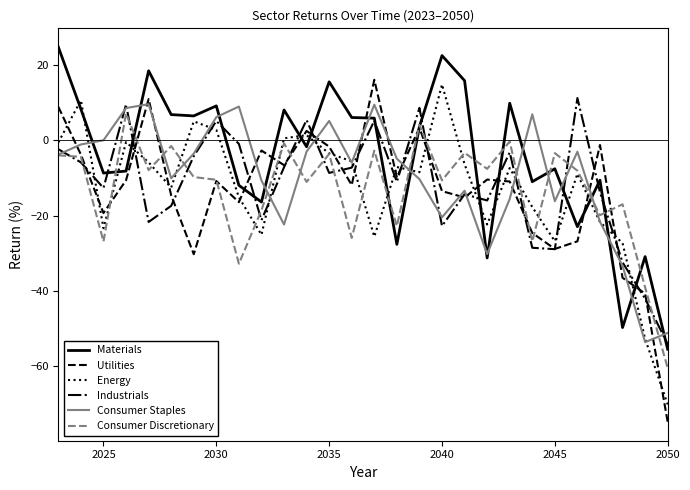

What is the minimum value shown in the chart?

-74.9